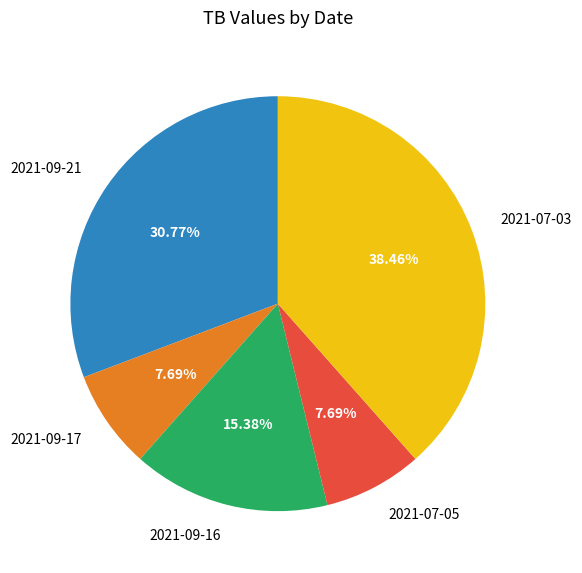

To the nearest percent, what percentage of the pie is 2021-09-21?

31%